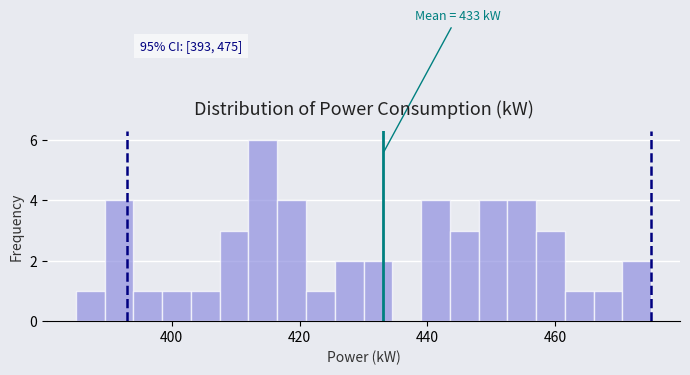

Read against the x-axis, roughly where is the centre of the tallest bar?

414